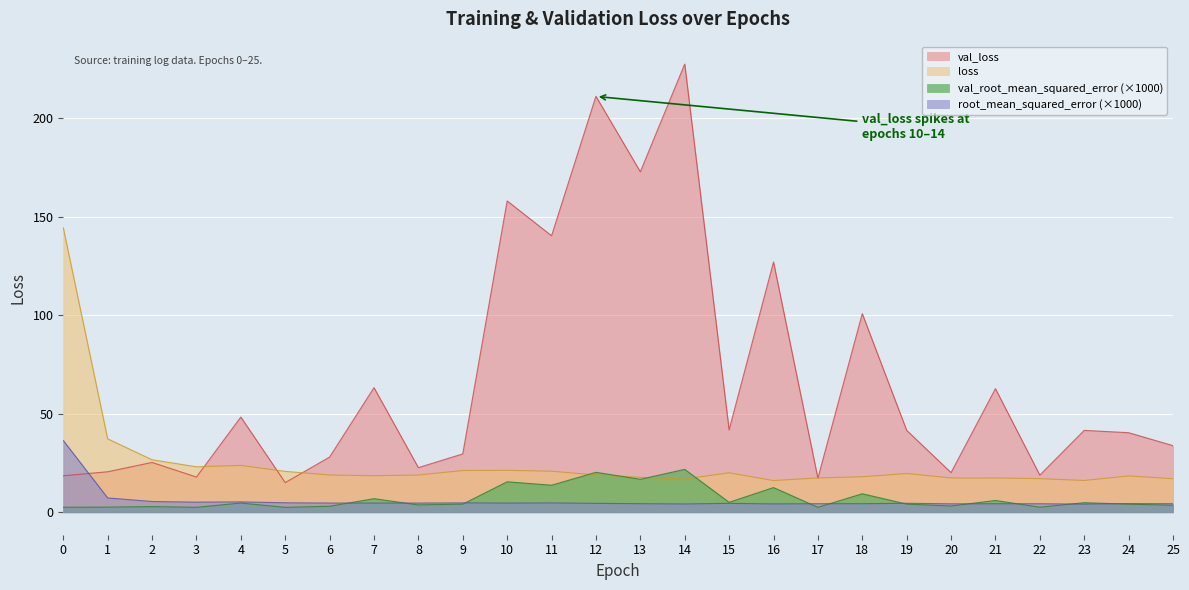

True or false: val_root_mean_squared_error and loss intersect in this chart.

True